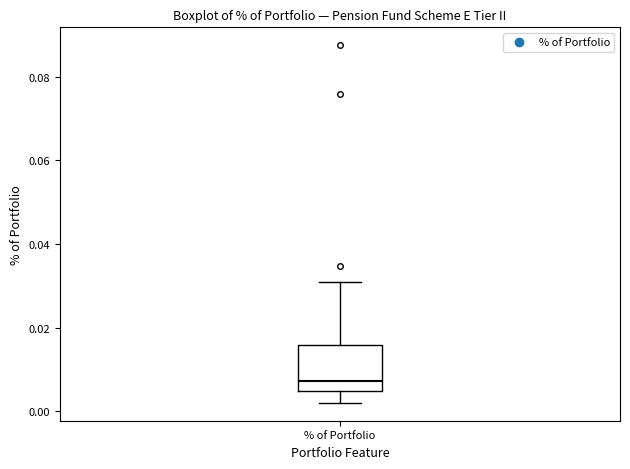

Read this box plot against the y-axis: the position of the median line, the range covered by the box, and the ends of both whiskers. The values are not printed on the chart, so give them approximately, as read against the axis.

median 0.008, box 0.004 to 0.016, whiskers 0.002 to 0.030